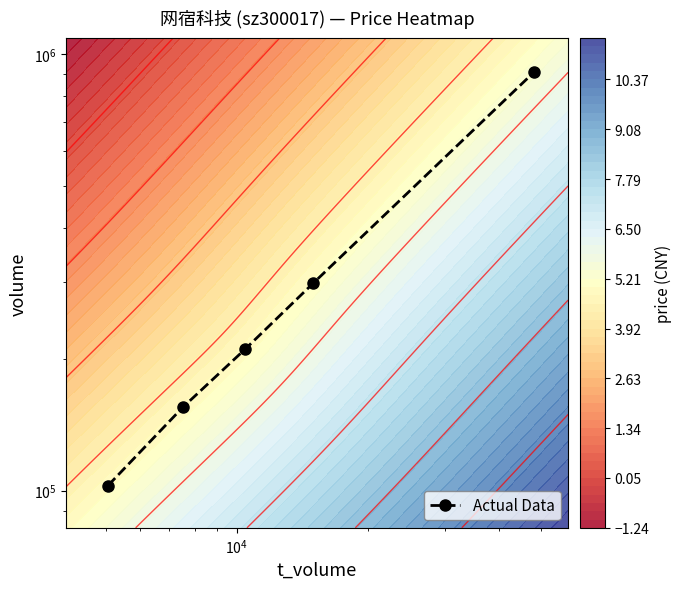

True or false: the data shows 46783 at $\mathdefault{10^{2}}$.

False